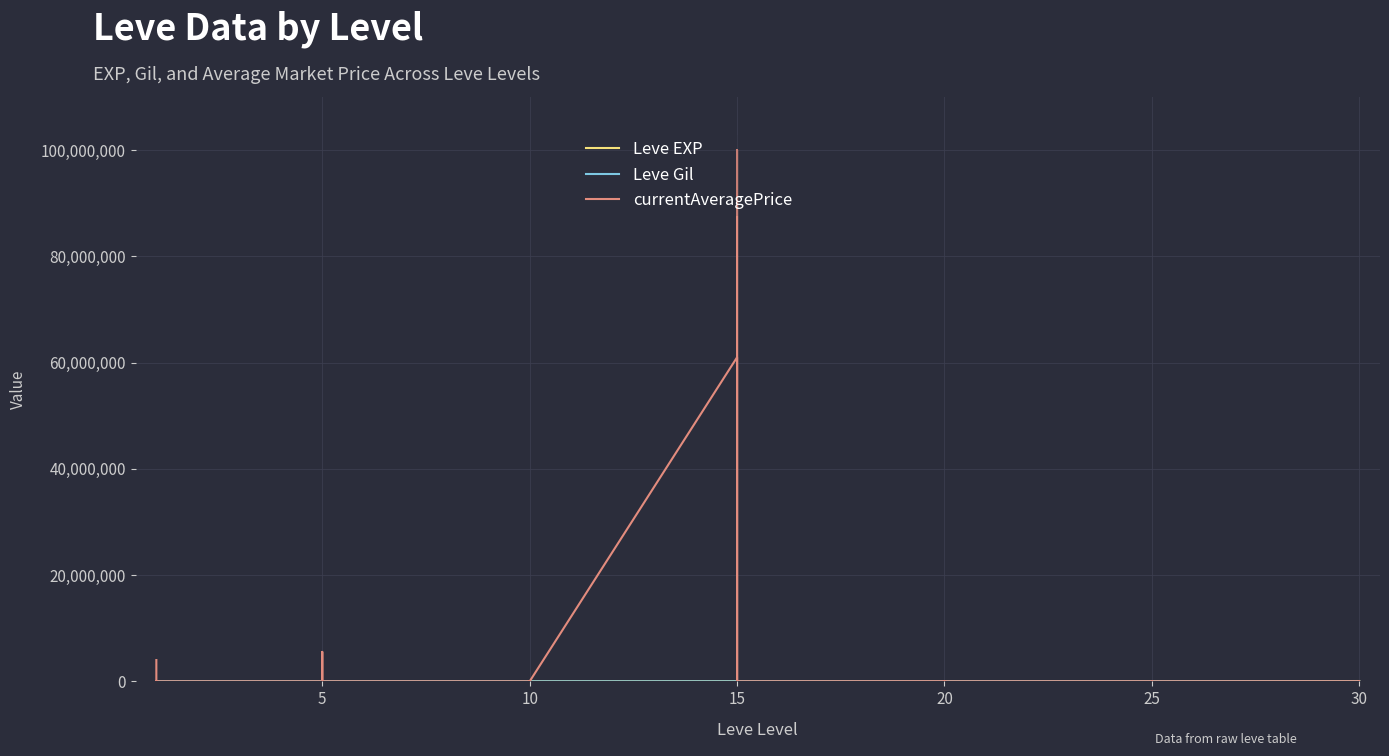

Where is the first local maximum for Leve Gil?

5